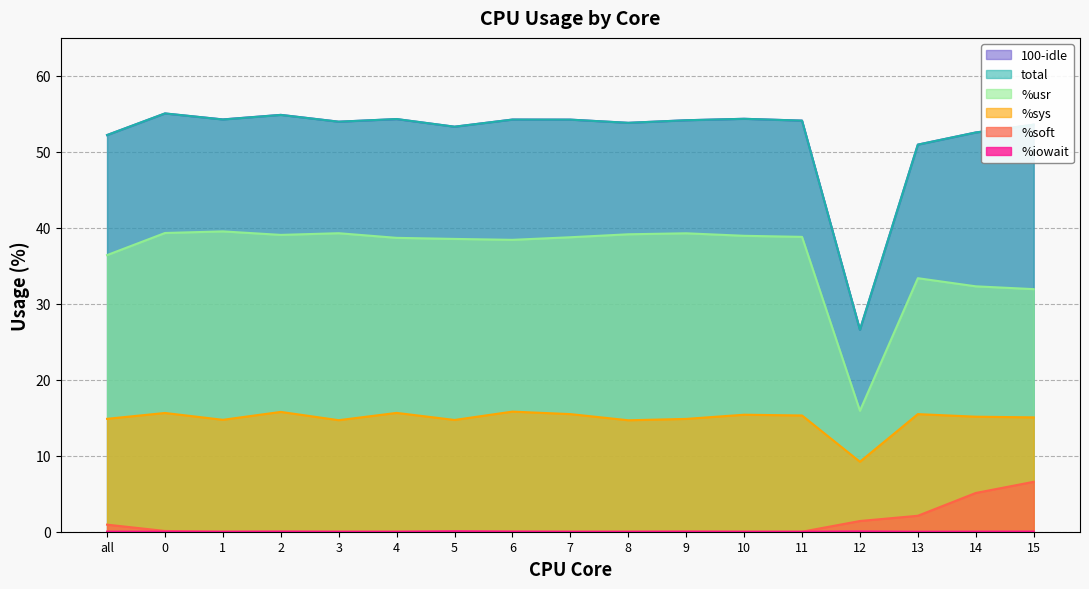

The %sys series shows 5.4 at 1. True or false?

False